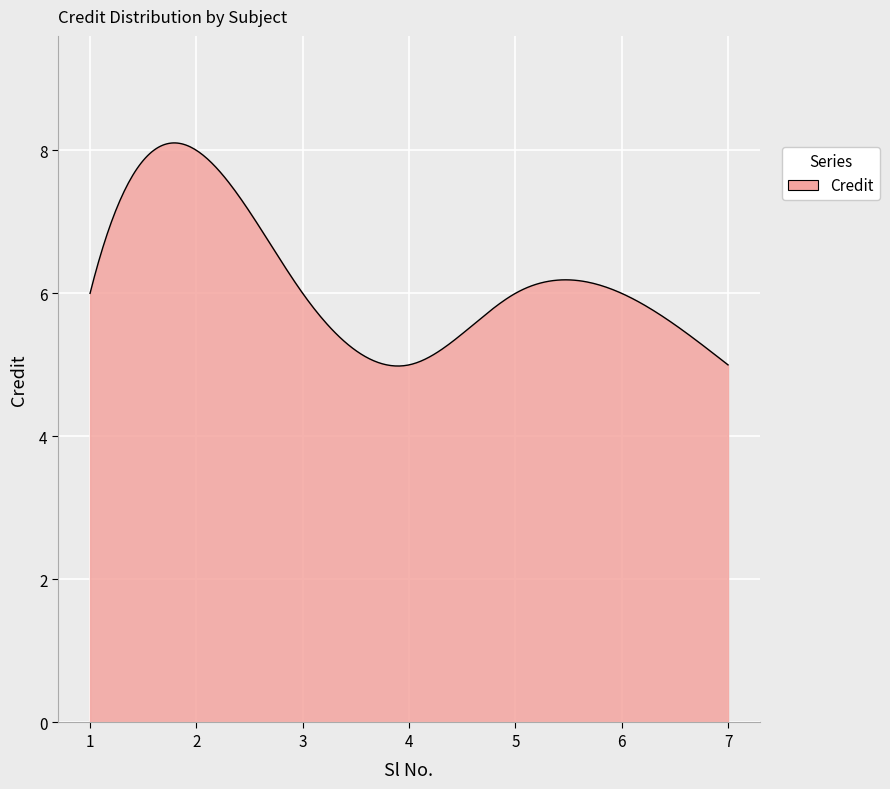

What is the difference between the maximum and minimum values?

3.1